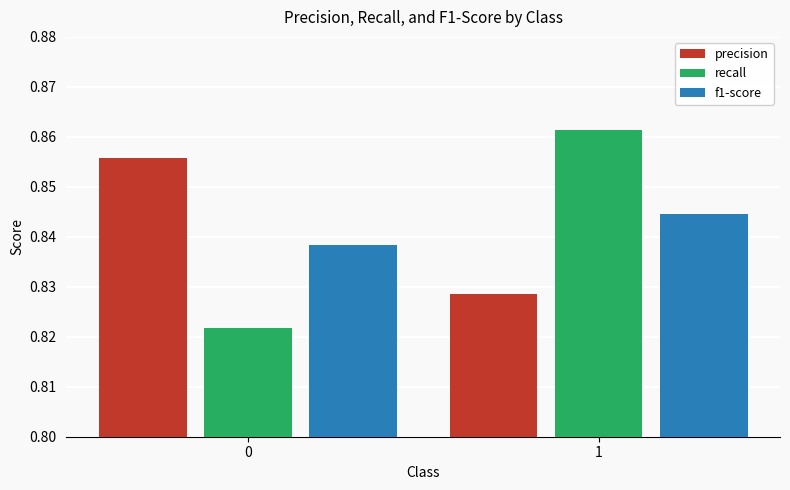

What is the total value across all series at 1?

2.5